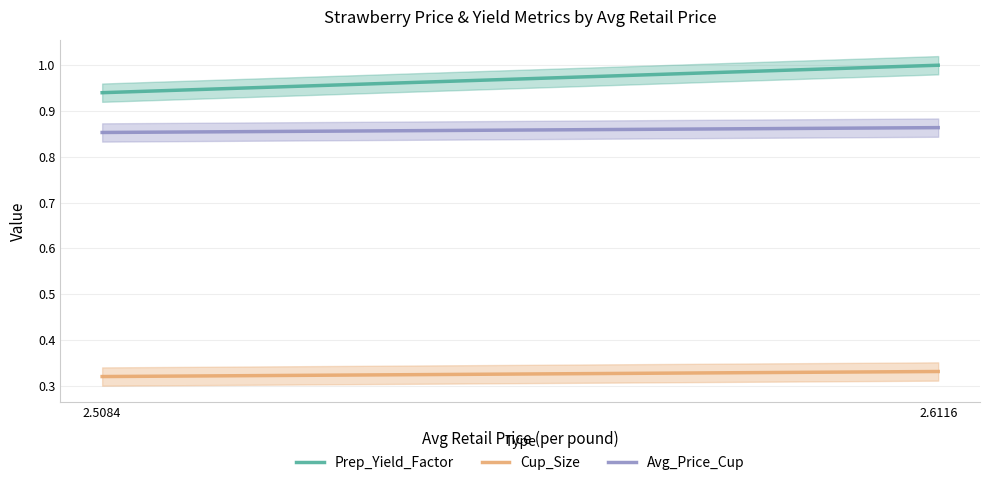

Reading right to left, list all the values displayed in this chart.

Prep_Yield_Factor: 2.6116=1.0	2.5084=0.9
Cup_Size: 2.6116=0.3	2.5084=0.3
Avg_Price_Cup: 2.6116=0.9	2.5084=0.9